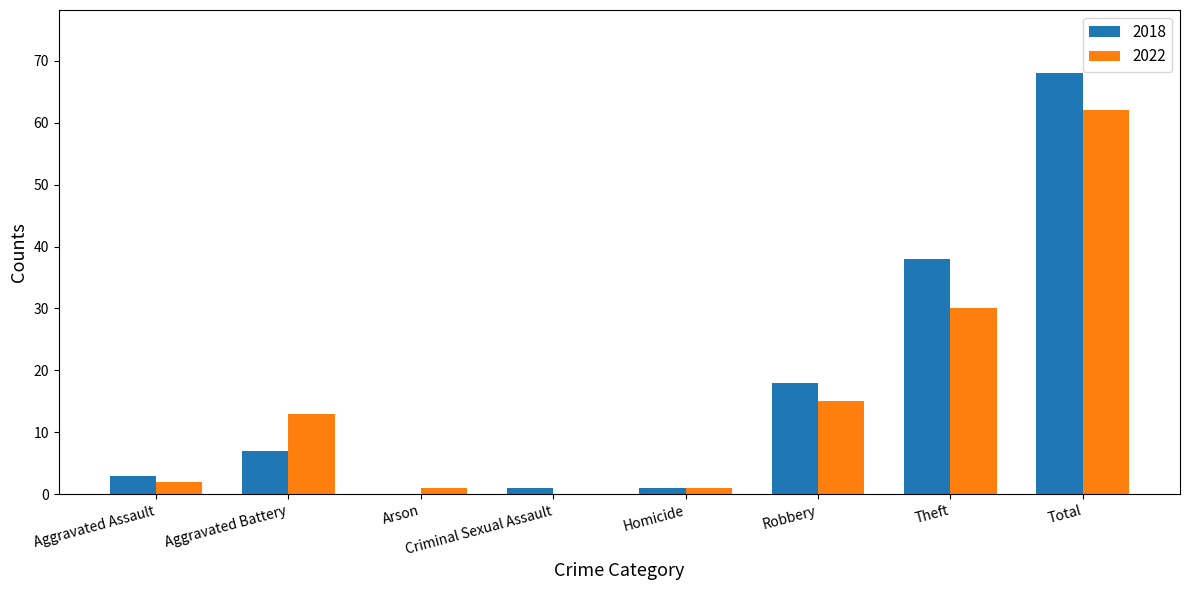

How many groups of bars are there?

8